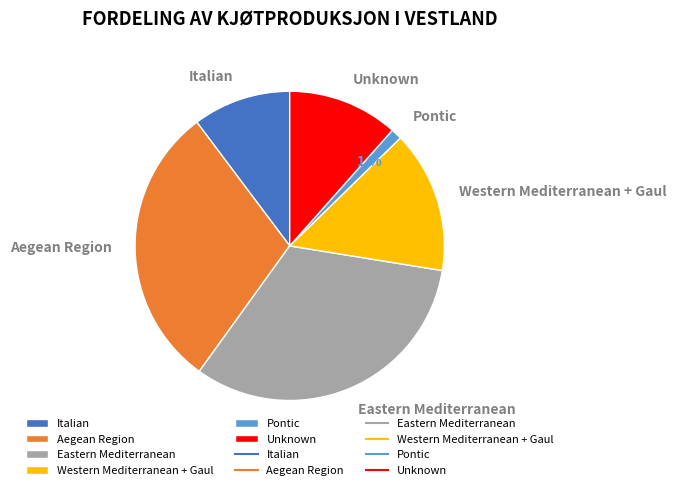

To the nearest percent, what is the difference between the largest and smallest slice percentages?

31%